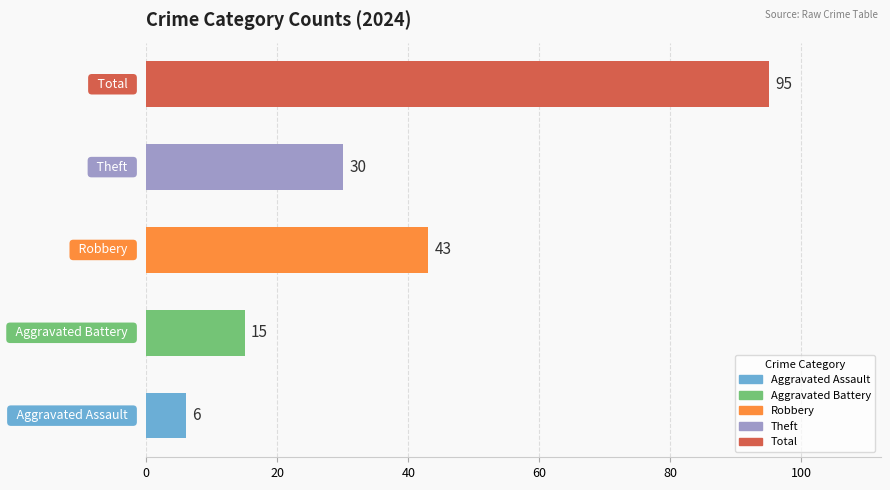

What is the greatest value displayed?

95